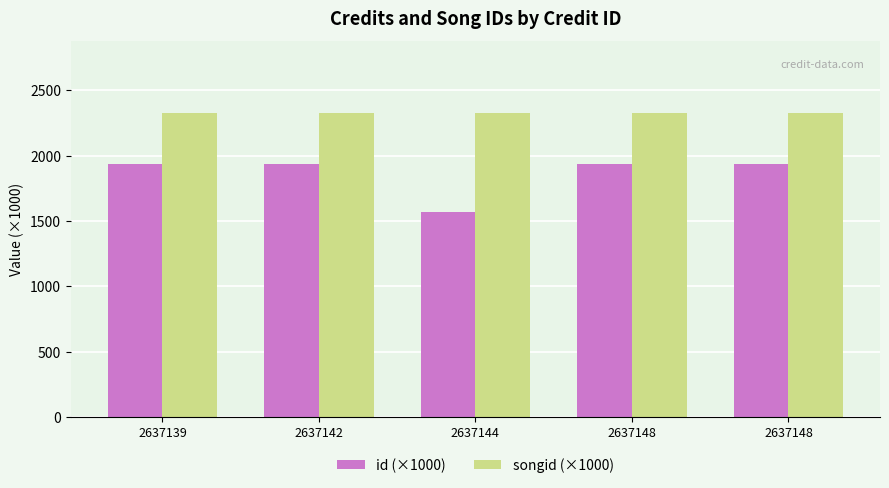

What are all the series names shown in the legend?

id (×1000), songid (×1000)